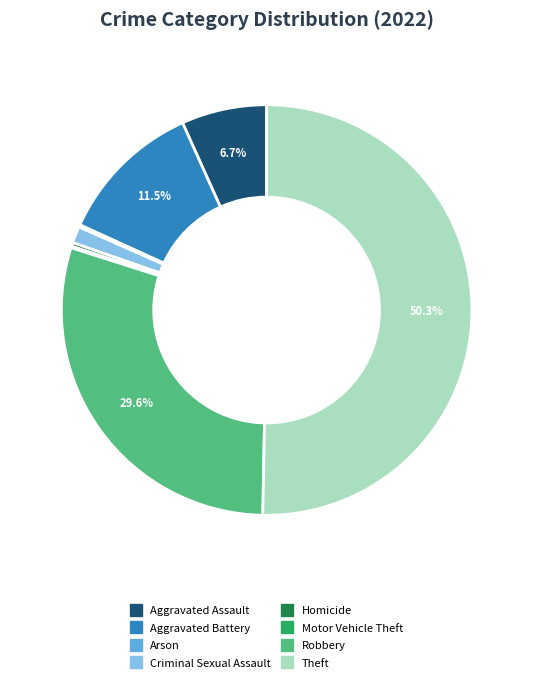

Does Aggravated Assault account for over 50% of the chart?

No